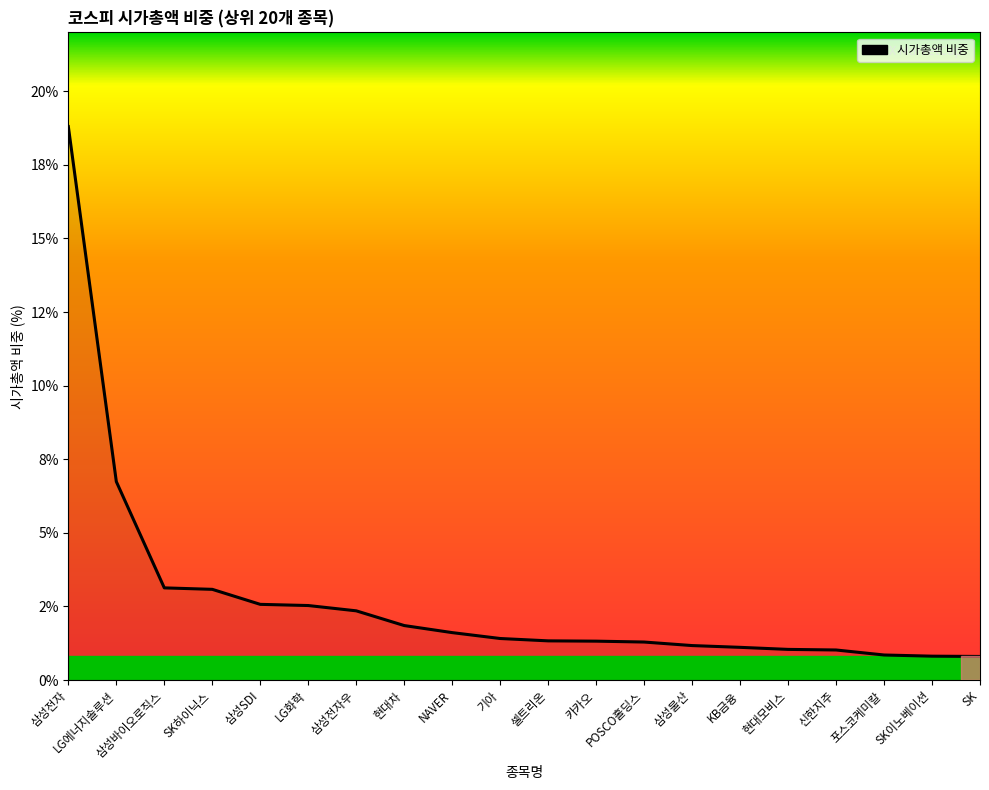

Is this an area chart (filled region under the line)?

Yes